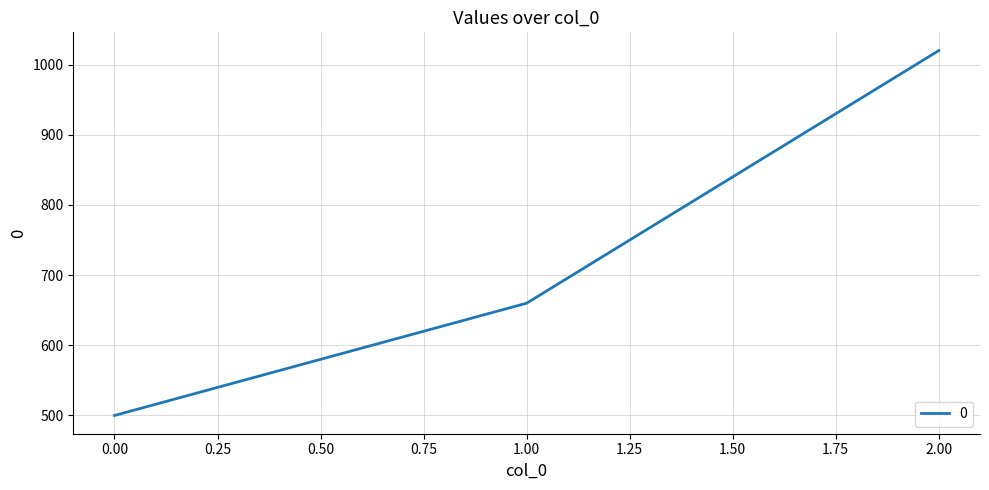

What is the greatest value displayed?

1020